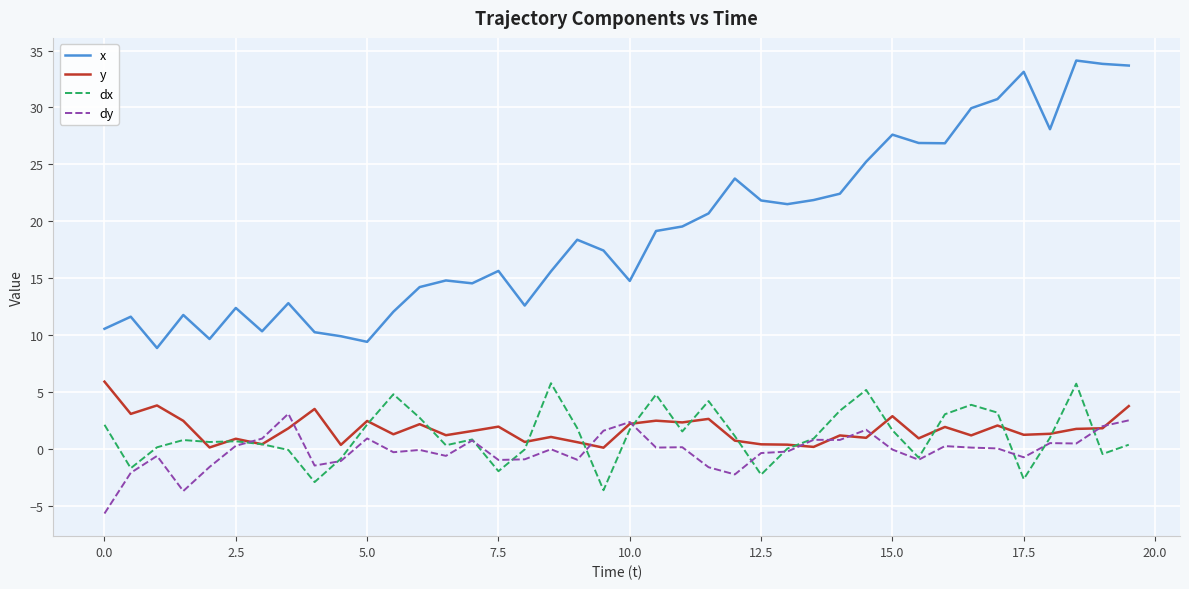

Is this an area chart (filled region under the line)?

No